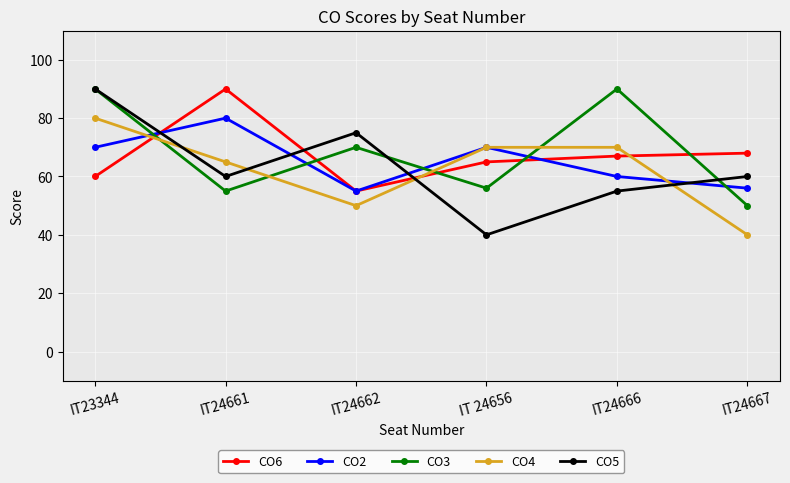

How many values in the CO3 series are below 70?

3